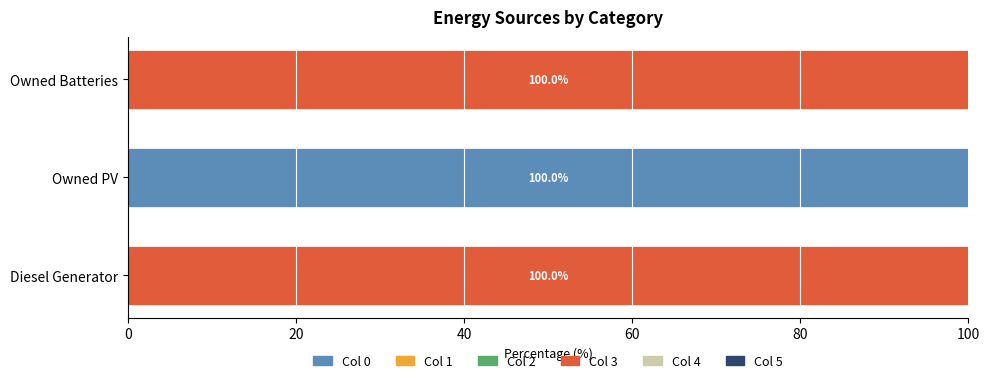

What is the total value across all series at Owned PV?

100